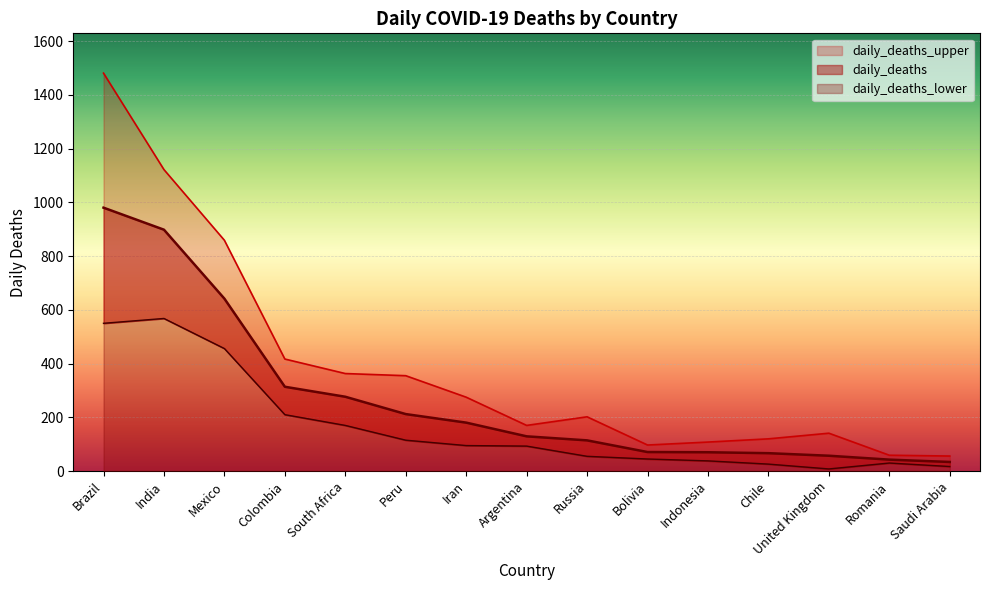

Reading right to left, list all the values displayed in this chart.

daily_deaths_lower: 17.0	30.0	8.0	26.0	38.0	45.0	55.0	93.0	95.0	115.0	170.0	210.0	456.0	568.0	550.0
daily_deaths: 34.0	42.6	57.2	66.7	70.1	70.9	114.3	129.4	180.4	212.2	276.7	313.8	641.8	898.4	980.3
daily_deaths_upper: 56.0	59.0	141.0	120.0	108.0	97.0	202.0	170.0	275.0	355.0	363.0	417.0	859.0	1122.0	1481.0